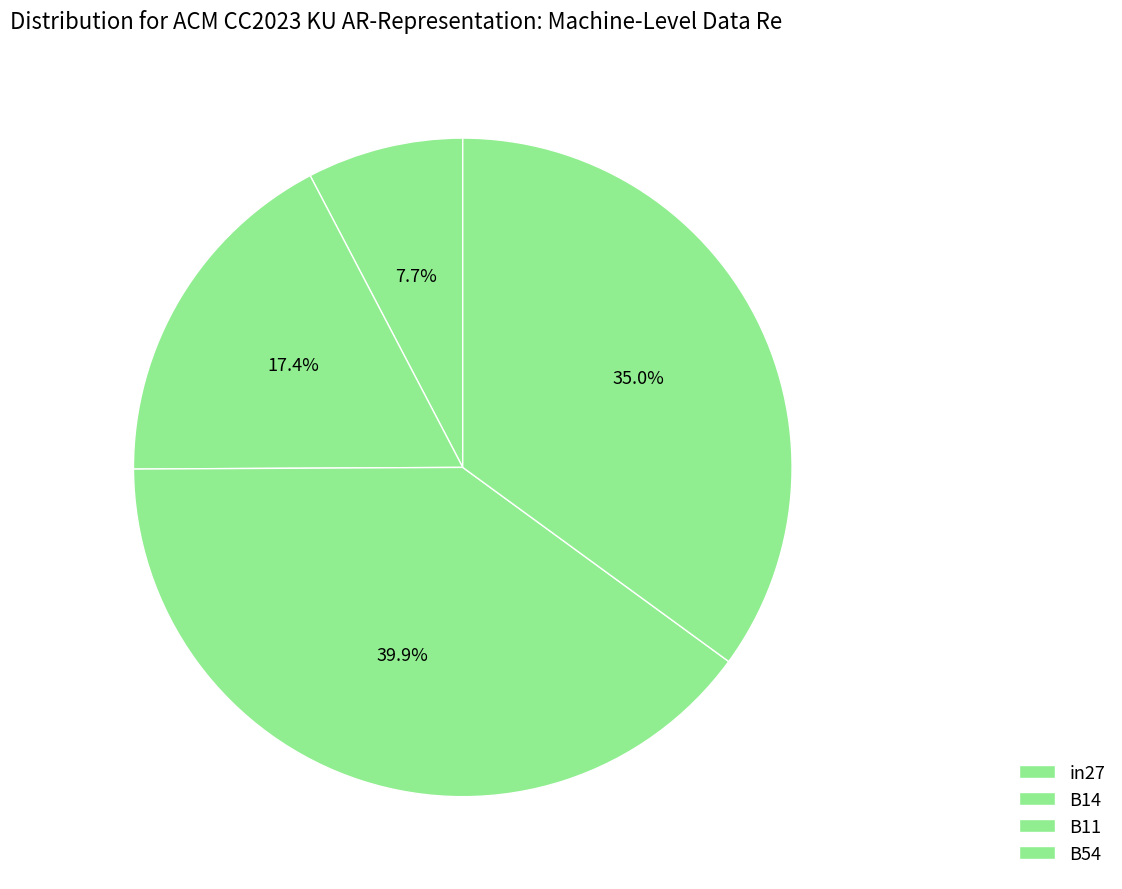

How many slices are in this pie chart?

4